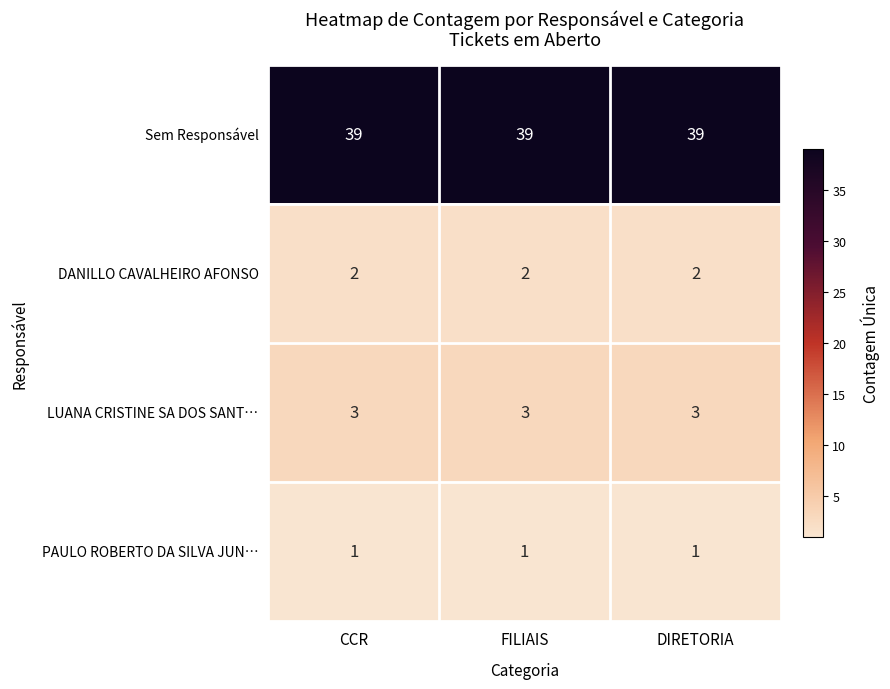

List the series in order of their peak value, highest first.

Sem Responsável, LUANA CRISTINE SA DOS SANT…, DANILLO CAVALHEIRO AFONSO, PAULO ROBERTO DA SILVA JUN…